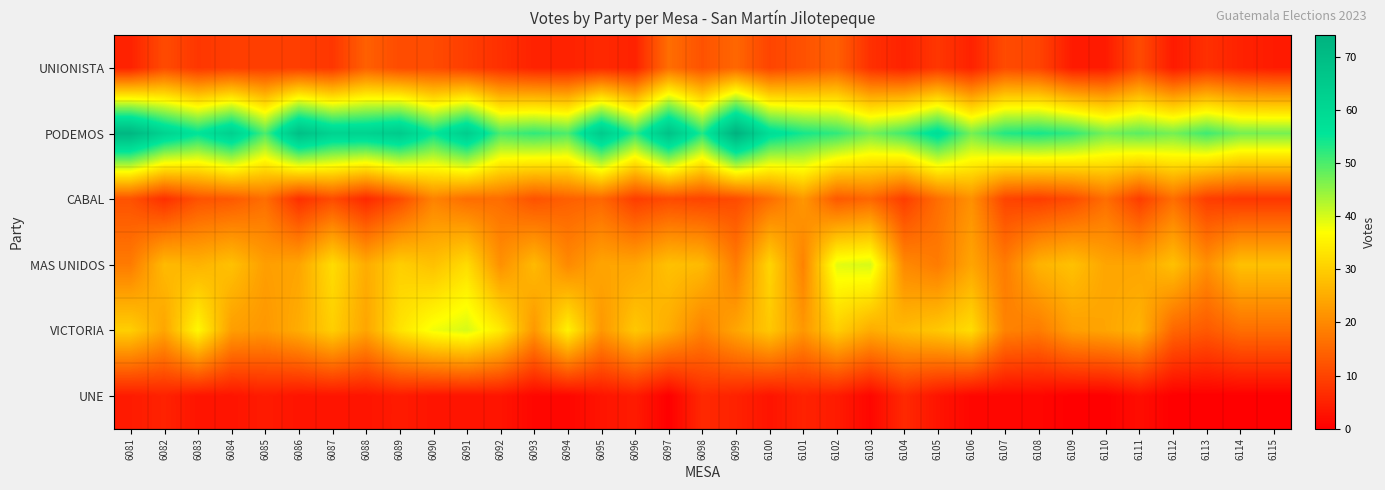

What is the greatest value displayed?

74